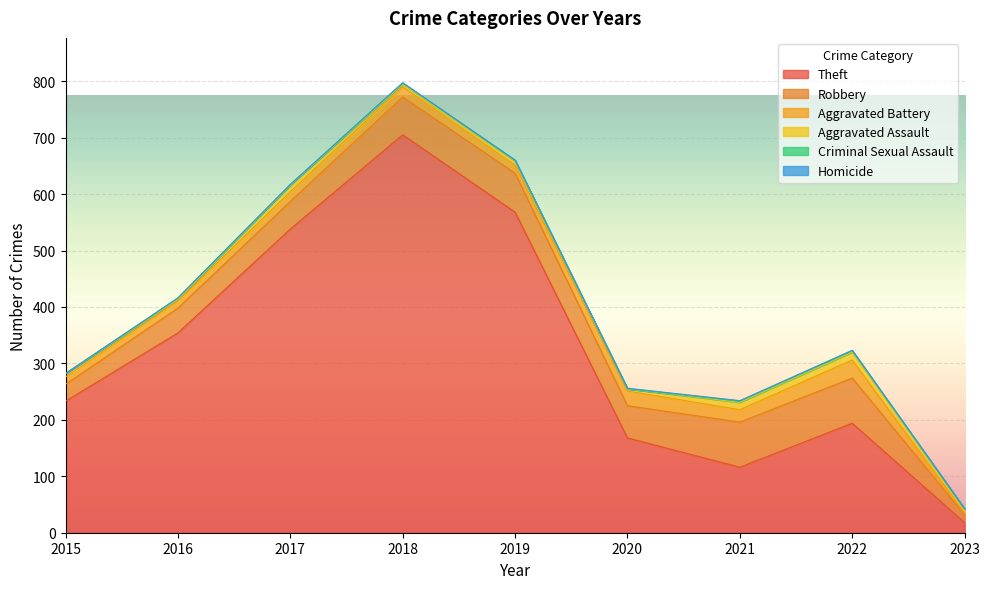

True or false: Criminal Sexual Assault and Aggravated Battery intersect in this chart.

False